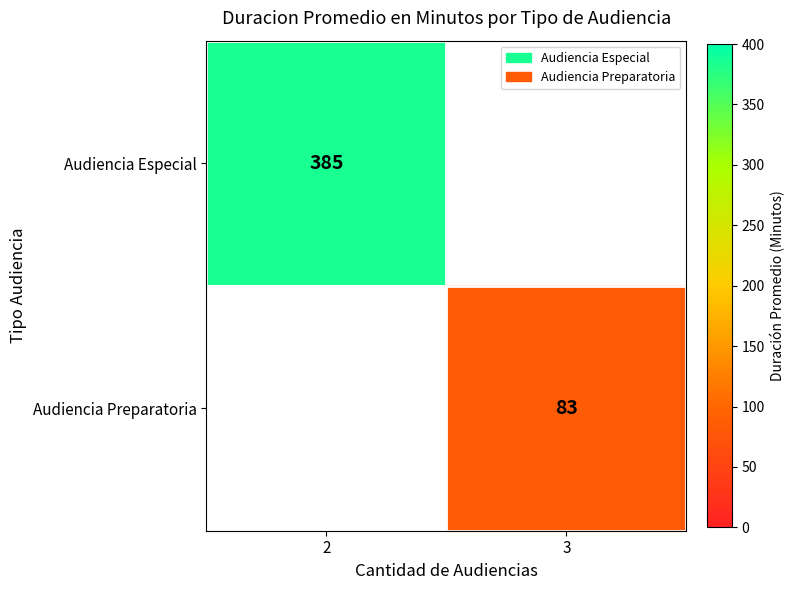

Is it true that Audiencia Preparatoria equals 19 at 3?

False